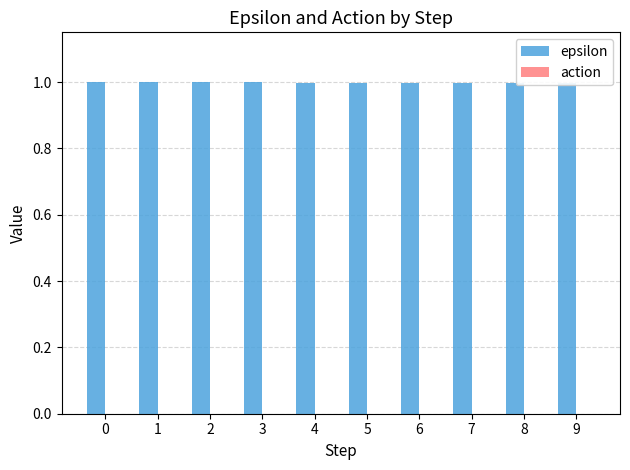

What is the sum of the epsilon values at 2 and 8?

2.0